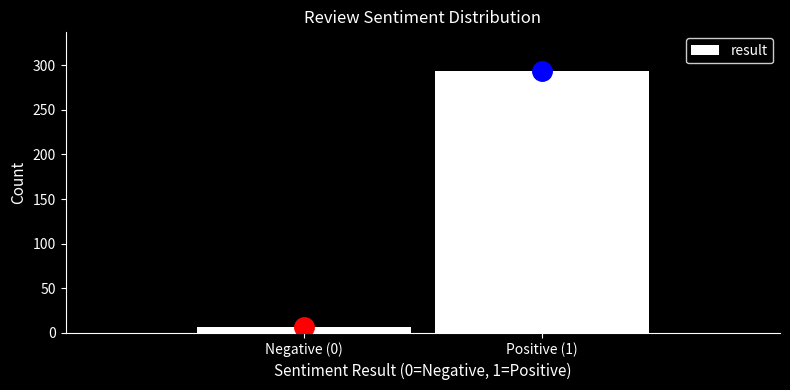

Reading left to right, extract all data points from this chart.

Negative (0)=6	Positive (1)=294